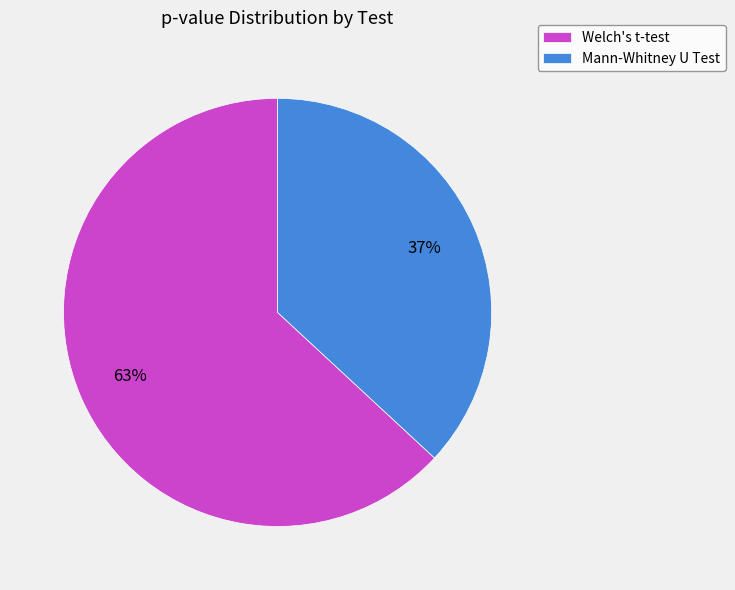

To the nearest percent, what is the difference between the Mann-Whitney U Test and Welch's t-test slice percentages?

26%